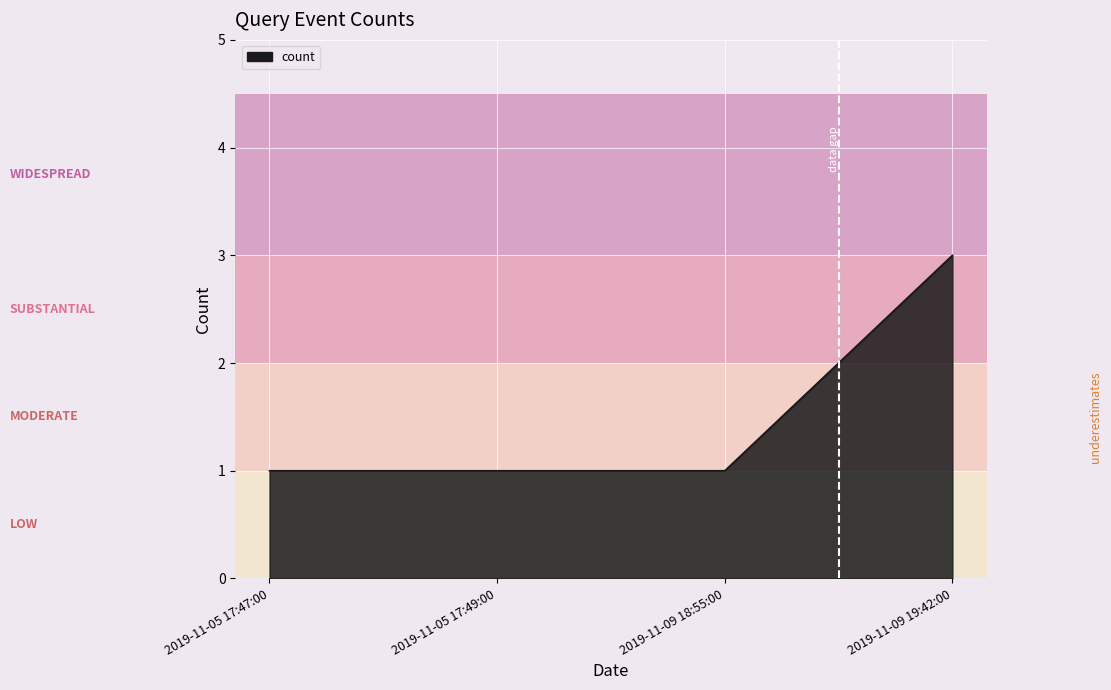

What is the change in value from 2019-11-05 17:49:00 to 2019-11-09 19:42:00?

+2